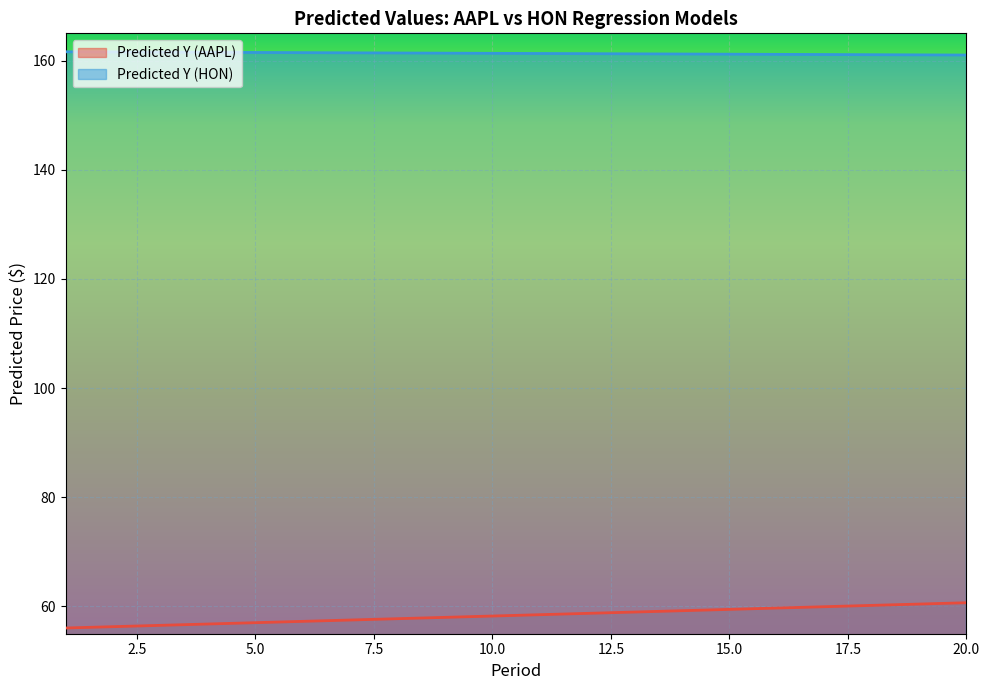

Is the value of Predicted Y (AAPL) at 4 greater than the value of Predicted Y (HON) at 7?

No